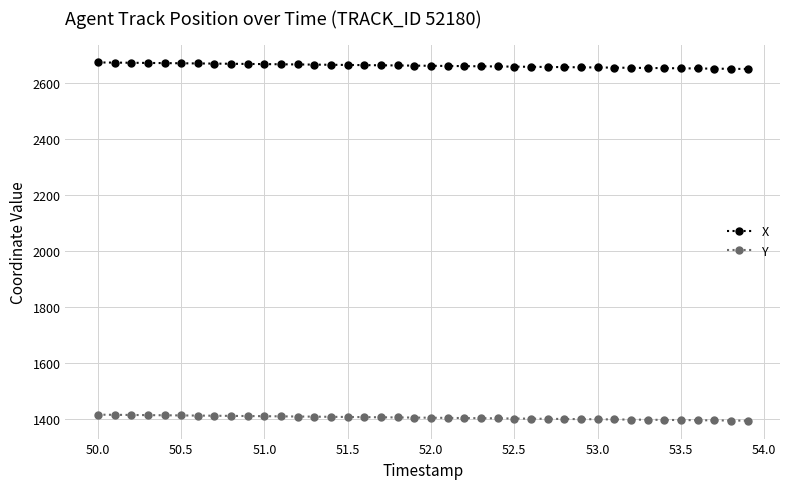

Count the number of categories in the chart.

40